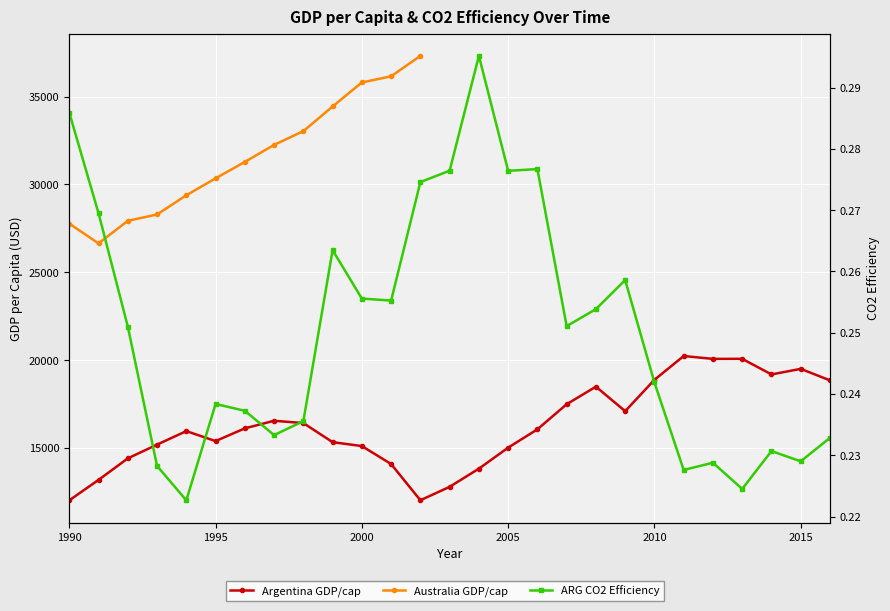

True or false: ARG_co2eff and Argentina cross at least once.

False